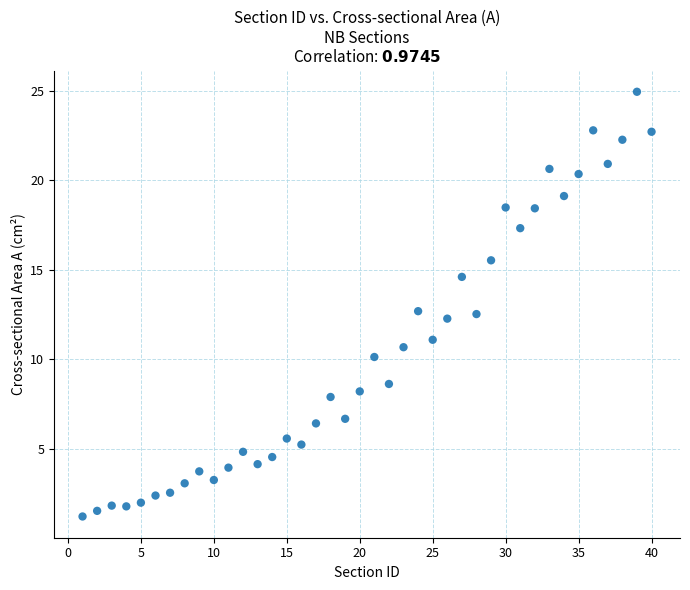

What is the range of Y values (max minus min)?

23.7